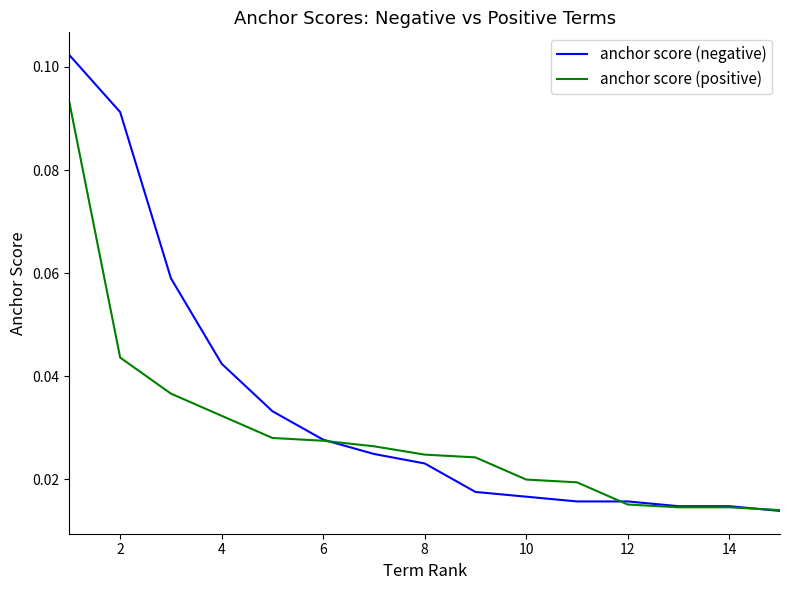

Rank the series by their average value, from highest to lowest.

anchor score (negative), anchor score (positive)